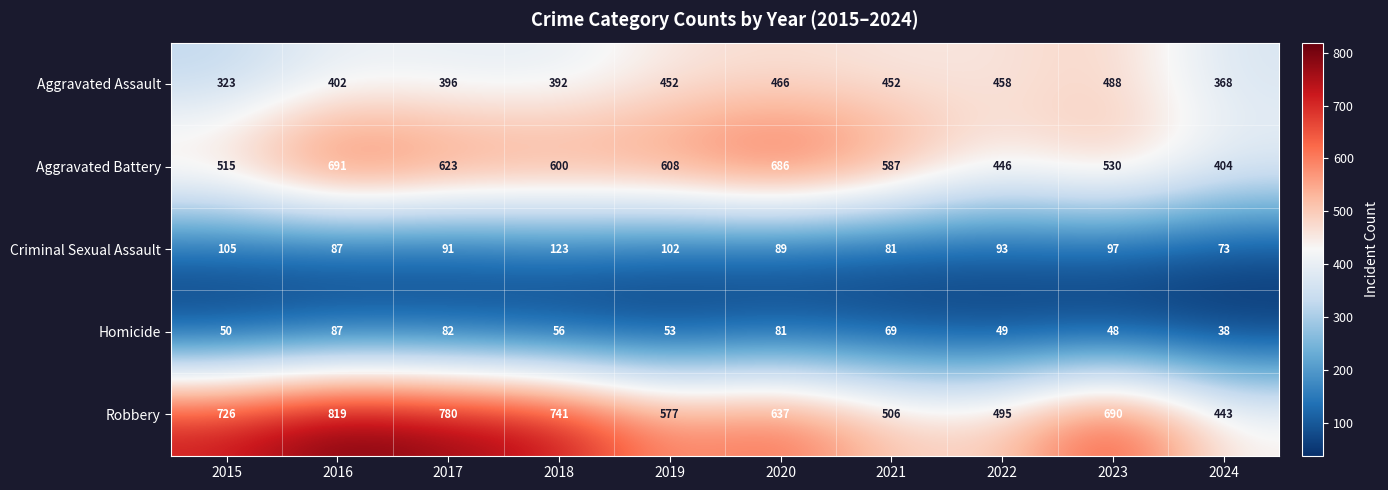

Where is Criminal Sexual Assault nearest to the value 98?

2023